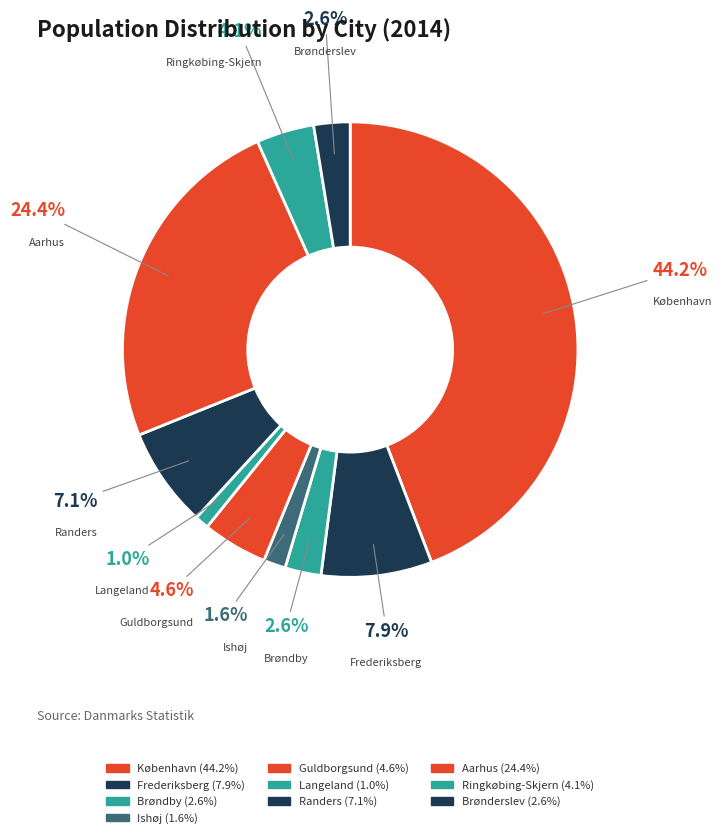

Is the sum of Frederiksberg and Brønderslev greater than half?

No